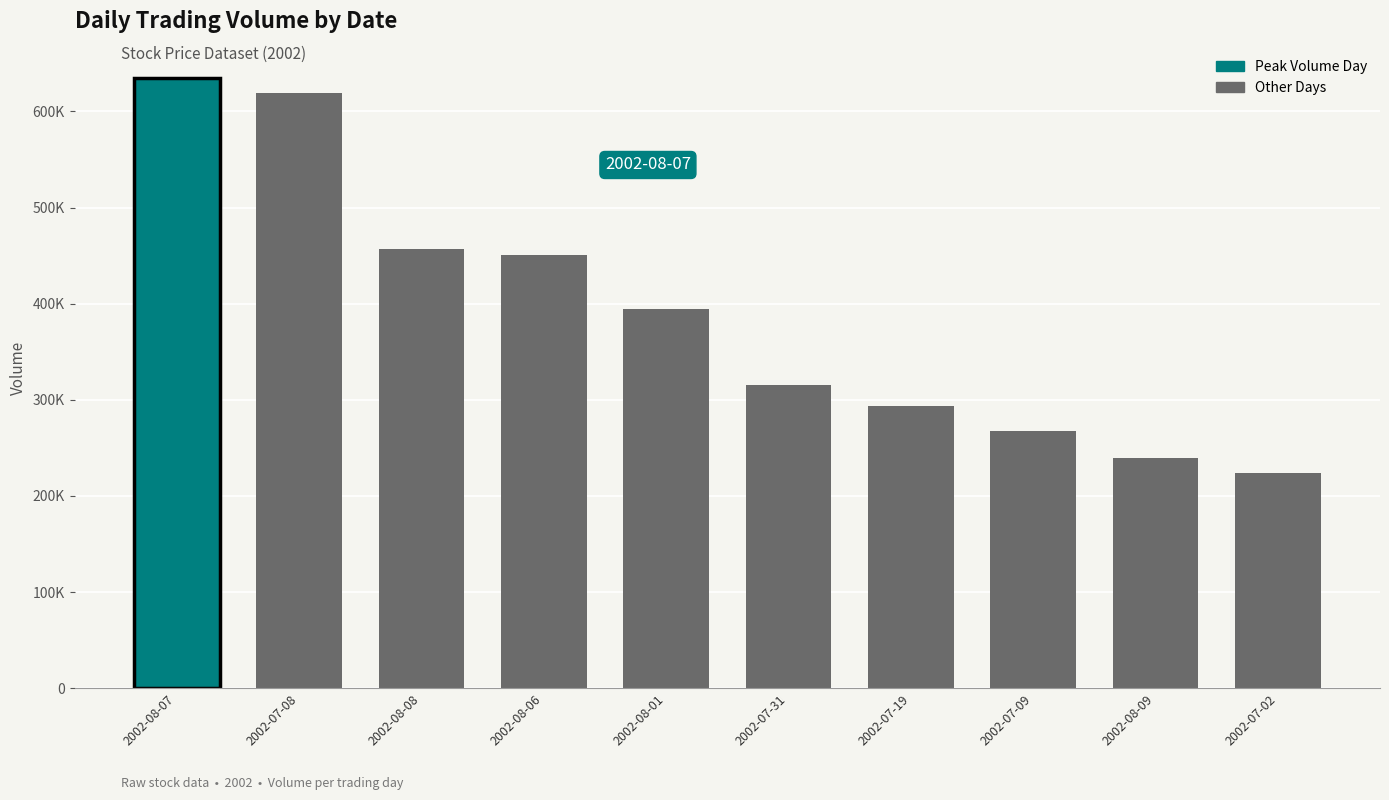

Does the chart contain any negative values?

No